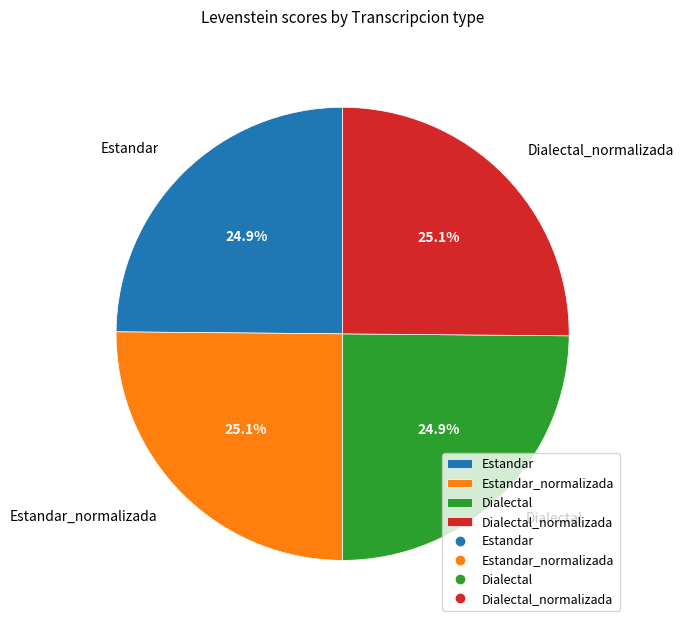

Does Estandar_normalizada represent more than half of the total?

No